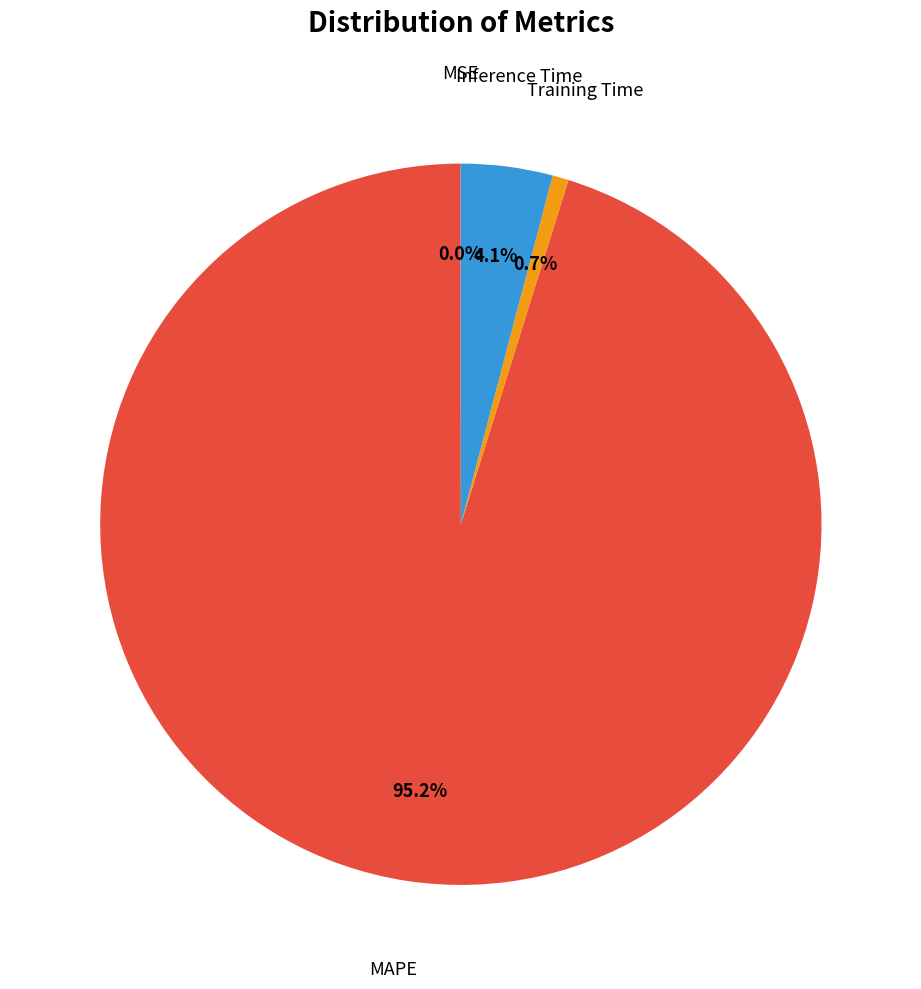

Does any single category account for the majority?

Yes